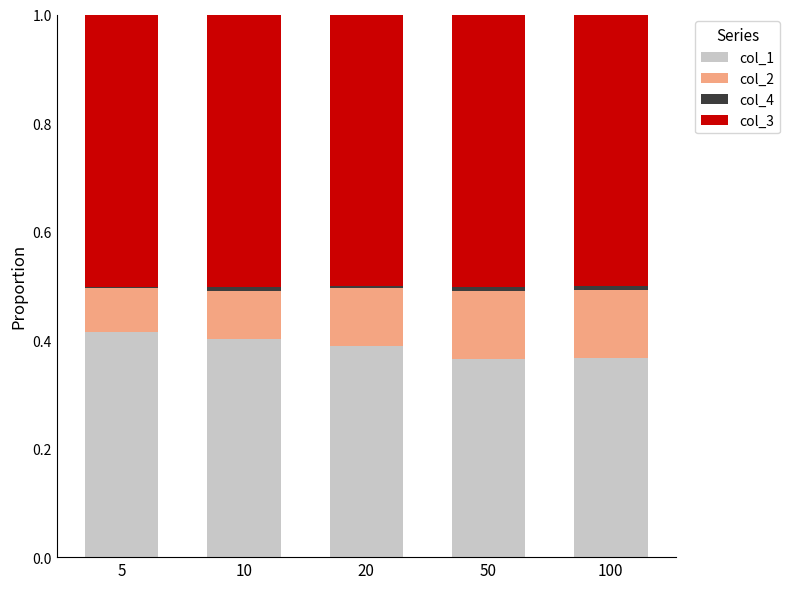

Is it true that col_1 equals 0.4 at 5?

True